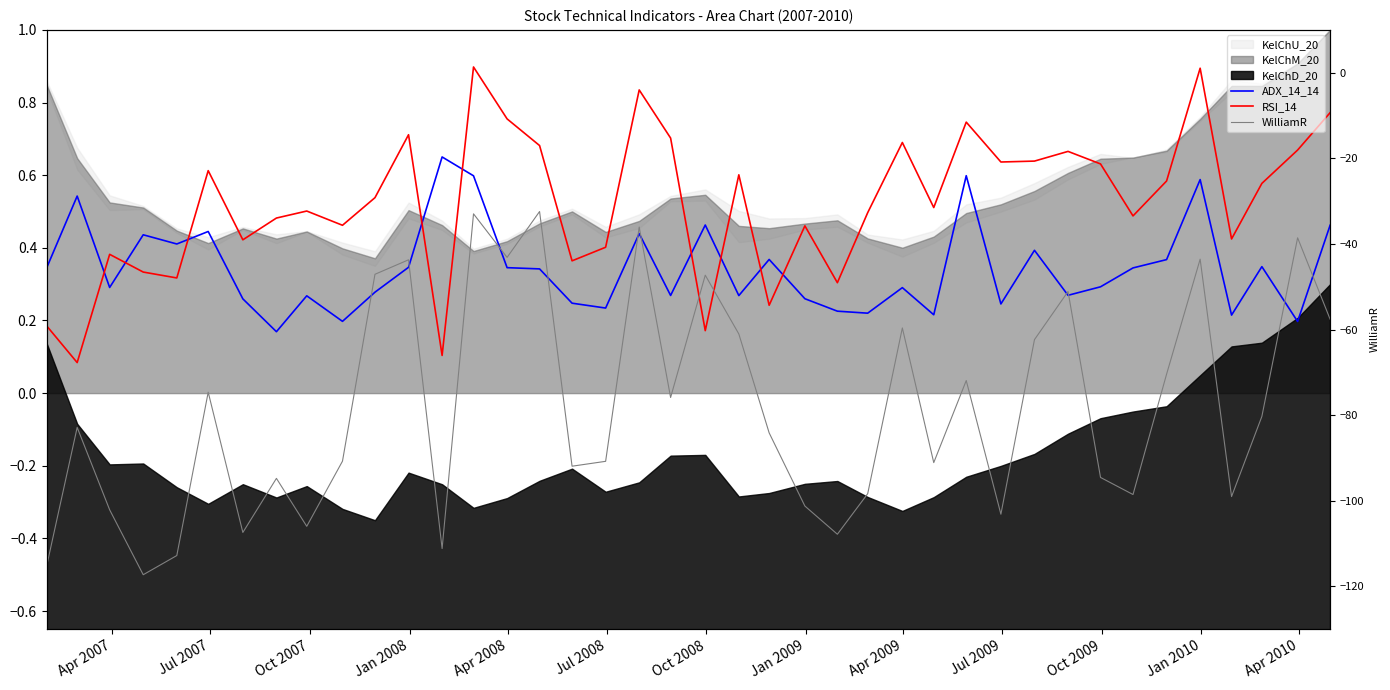

Count the number of categories in the chart.

40